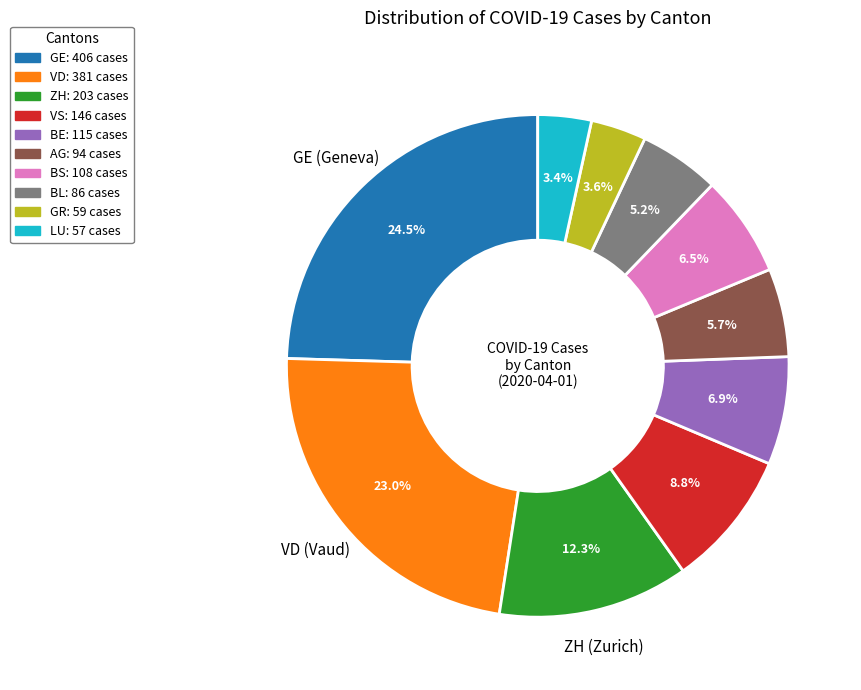

What is the largest slice in the pie chart?

GE: 406 cases